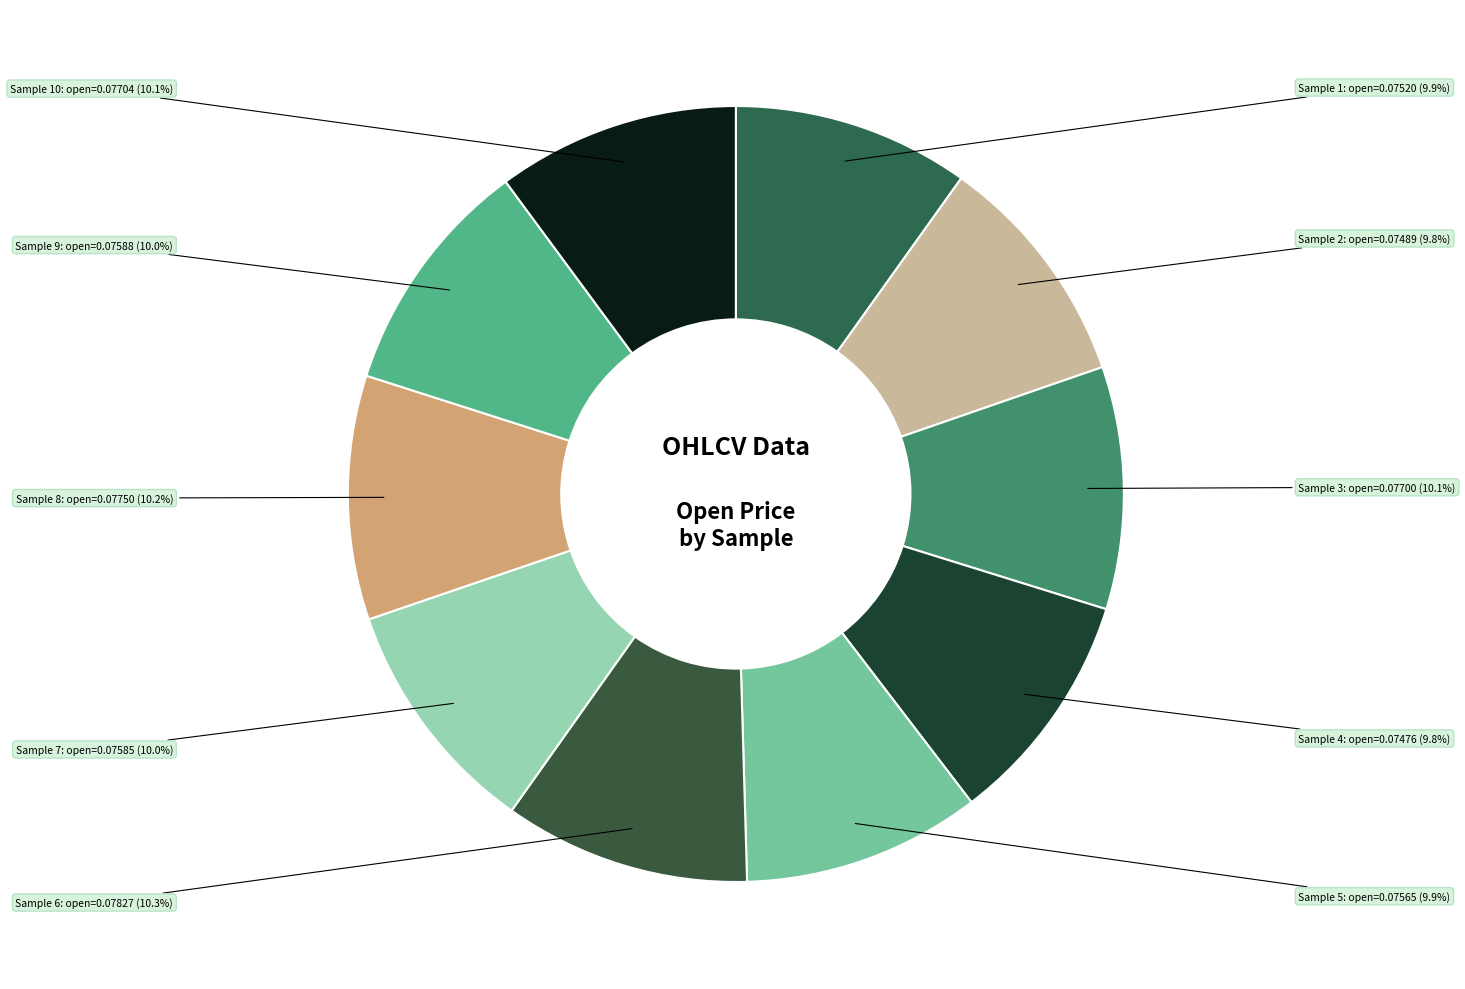

Count the number of slices in the pie.

10